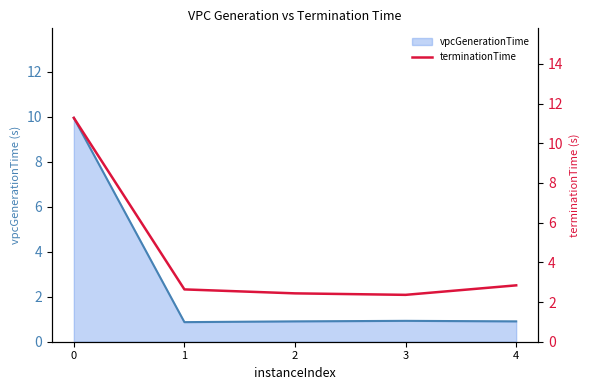

The value of vpcGenerationTime at 0 is 9.9. True or false?

True